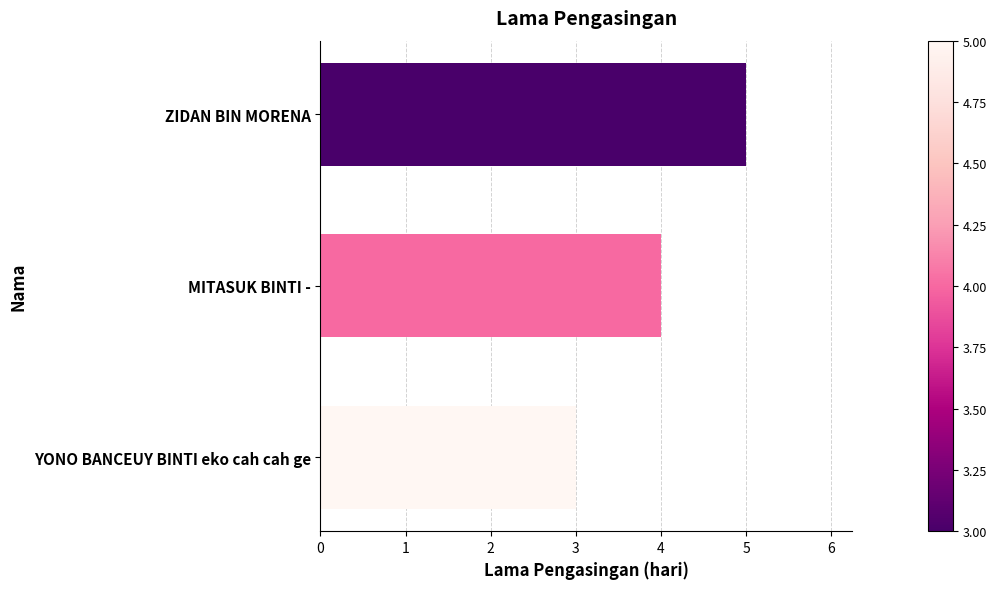

What is the difference between the maximum and minimum values?

2